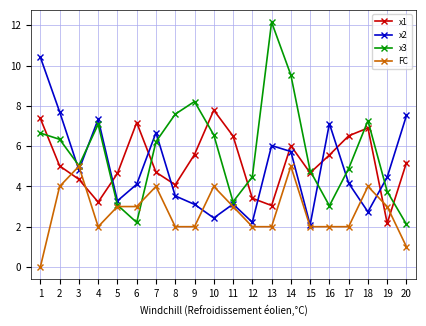

Which series changed the most between 5 and 19?

x1